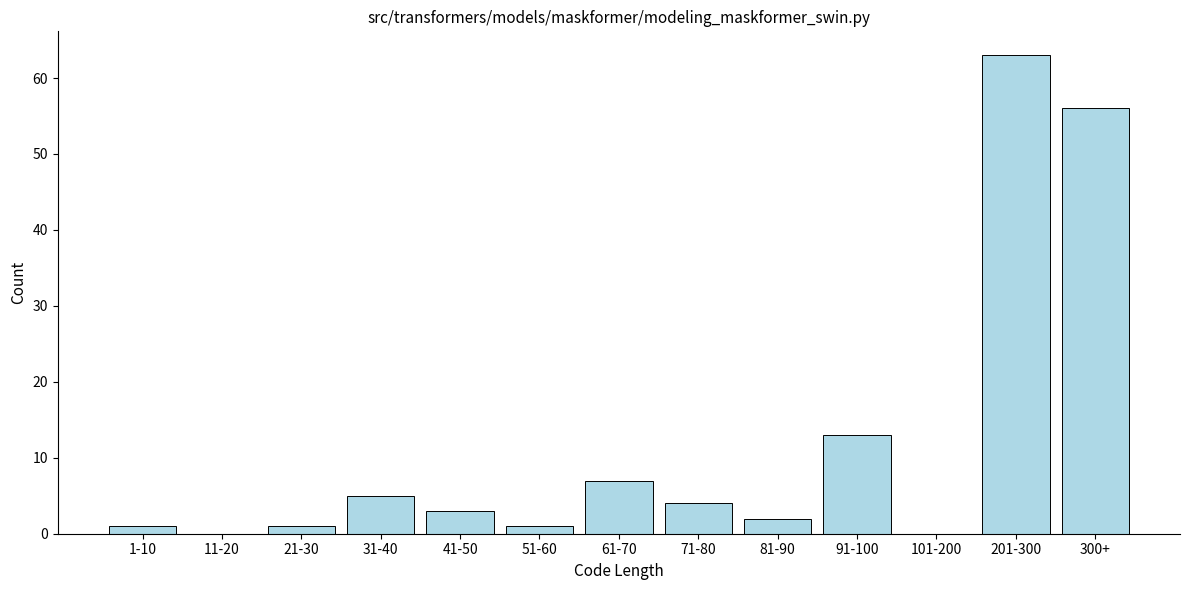

Reading left to right, extract all data points from this chart.

1-10=1	11-20=0	21-30=1	31-40=5	41-50=3	51-60=1	61-70=7	71-80=4	81-90=2	91-100=13	101-200=0	201-300=63	300+=56